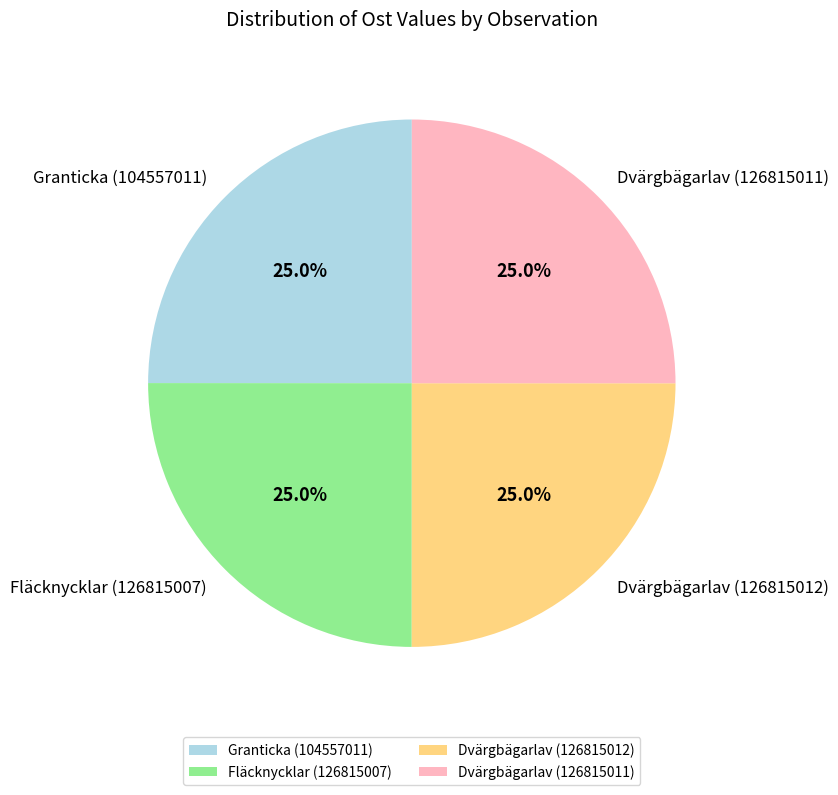

How many slices are in this pie chart?

4